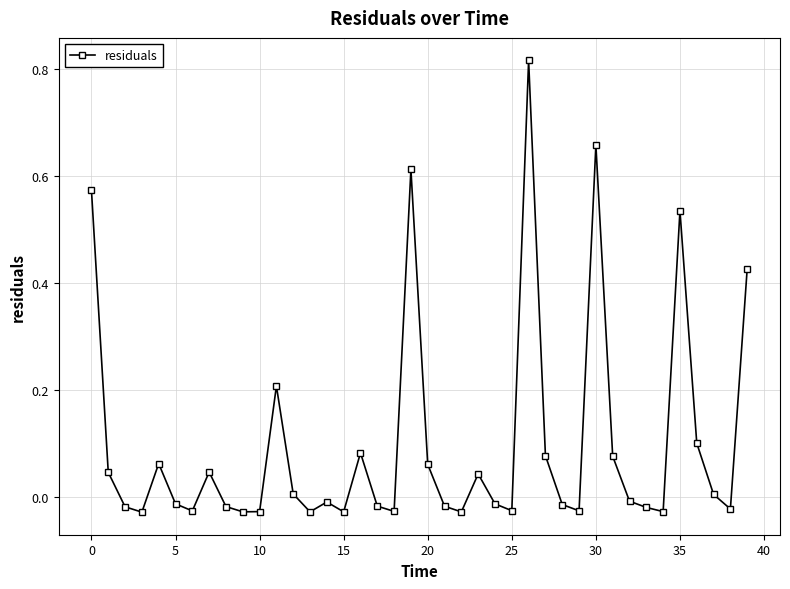

What is the sum of all values?

4.0